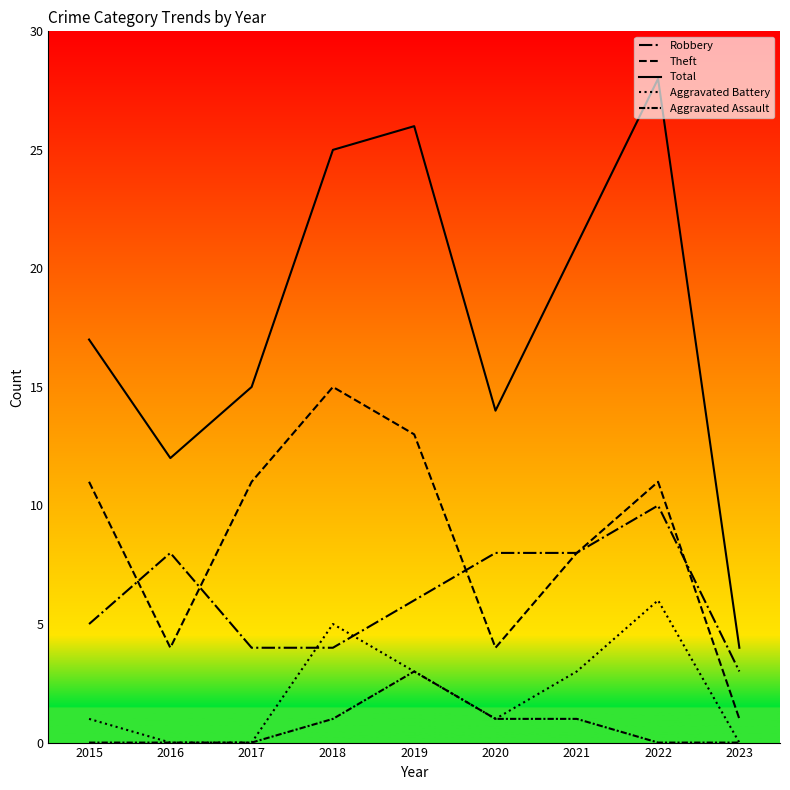

Which category has the lowest value in the Total series?

2023